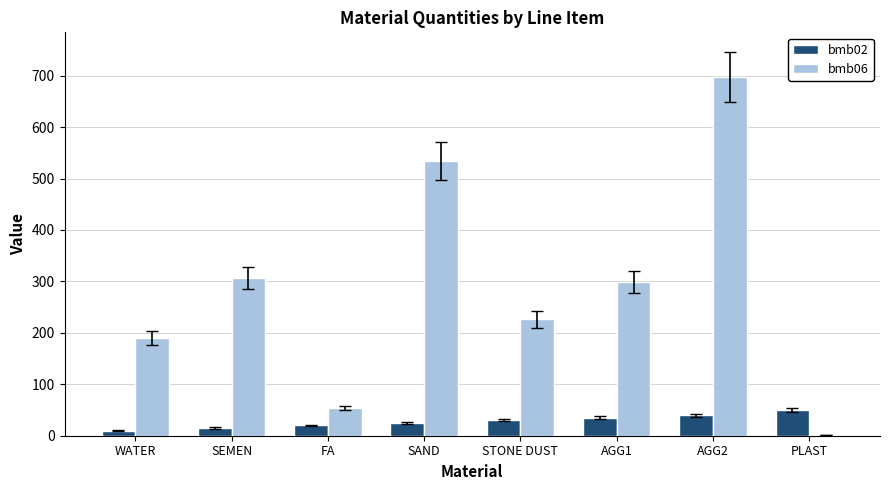

Is it true that bmb06 equals 77.8 at FA?

False